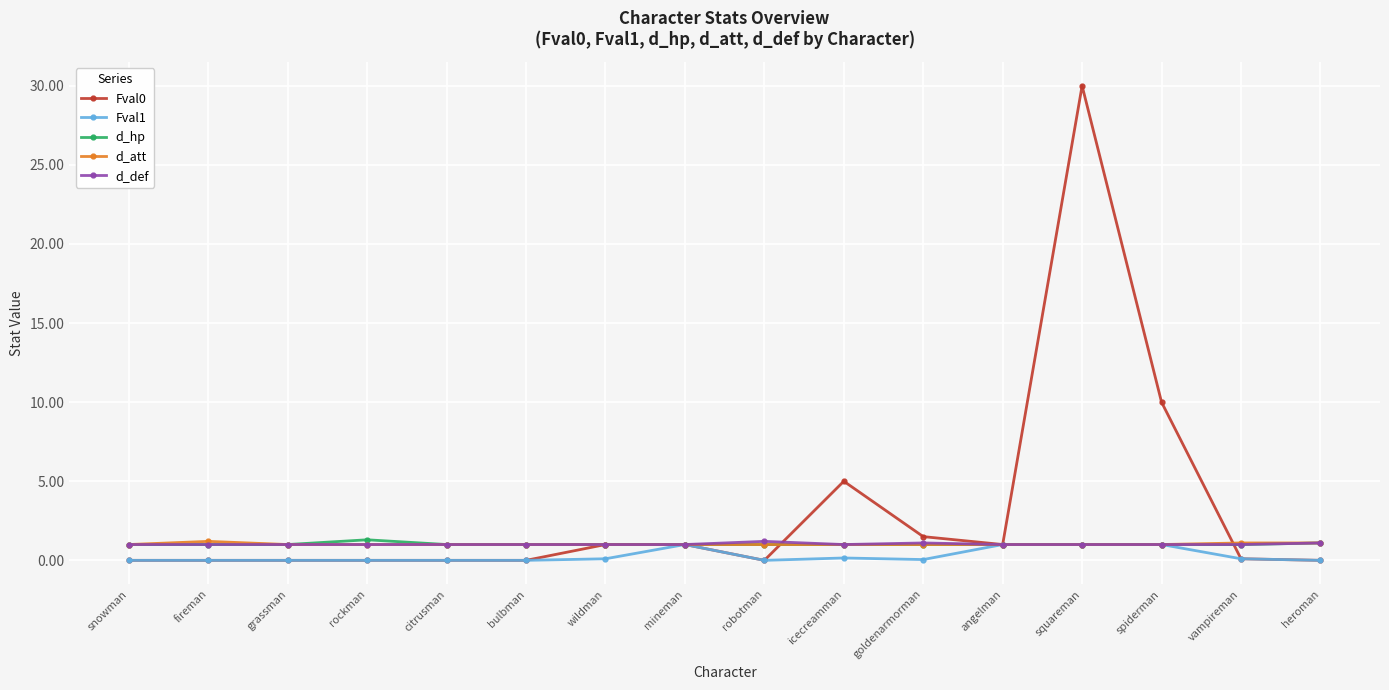

Read the d_def value at citrusman.

1.0